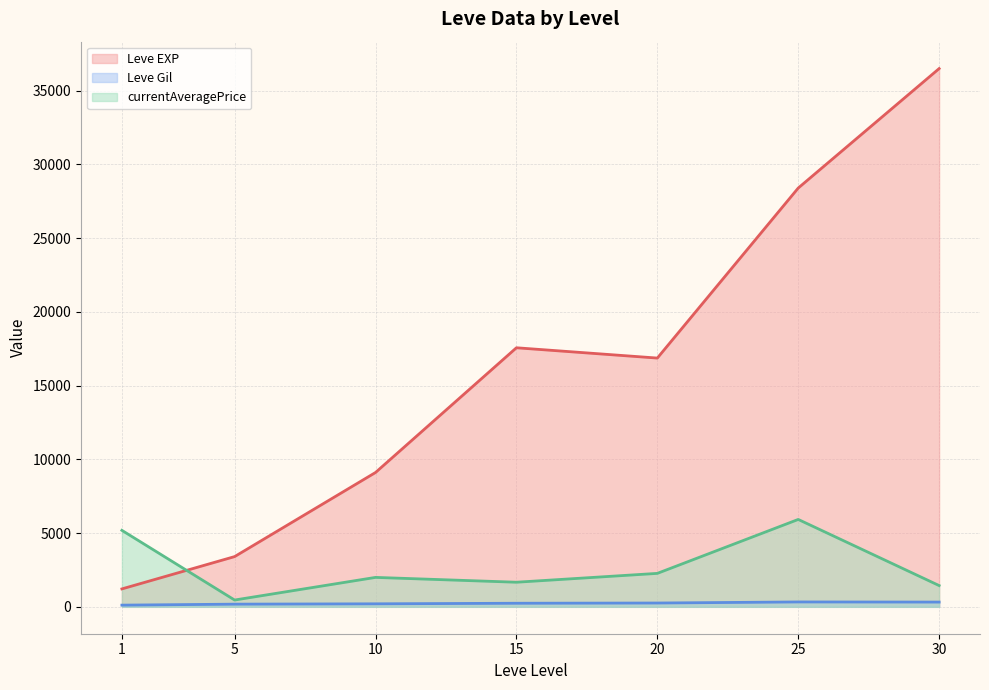

True or false: Leve Gil has a value of 161.6 at 20.

False